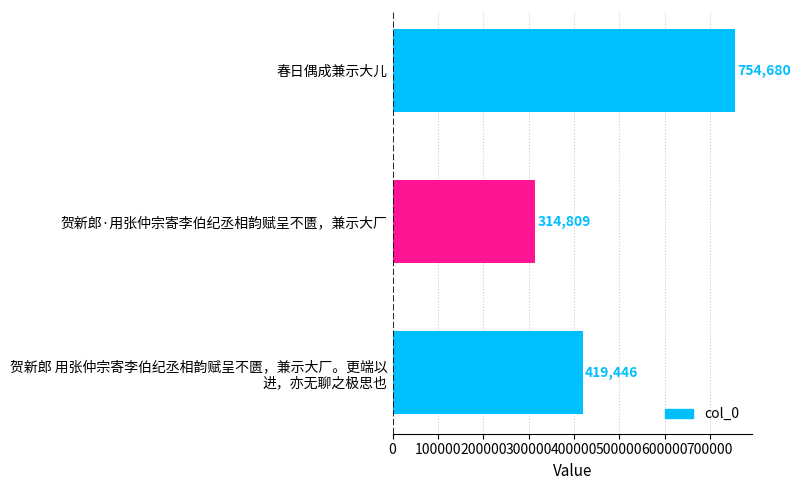

Which has a higher value, 春日偶成兼示大儿 or 贺新郎·用张仲宗寄李伯纪丞相韵赋呈不匮，兼示大厂?

春日偶成兼示大儿